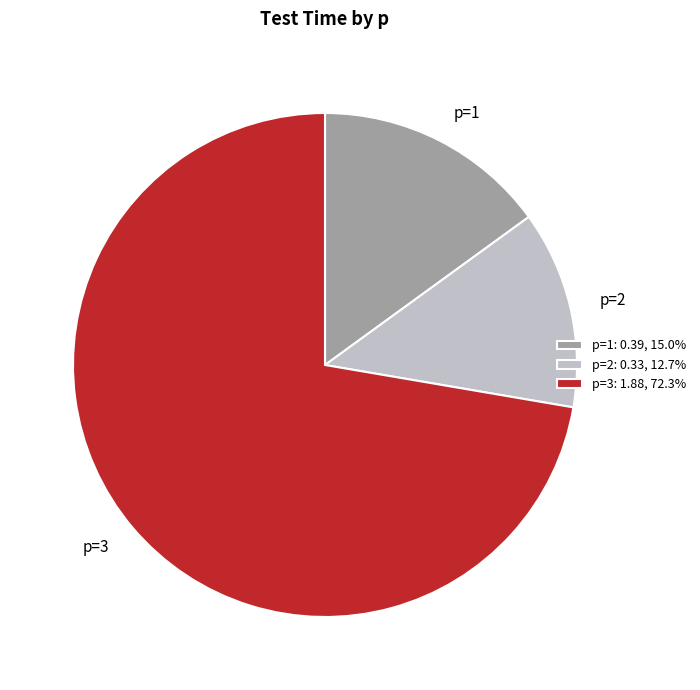

Is there any slice that represents more than half of the pie?

Yes